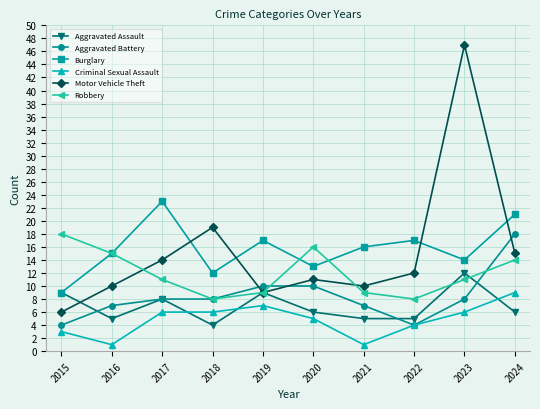

What is the approximate value of Motor Vehicle Theft at 2023, to the nearest 10?

50